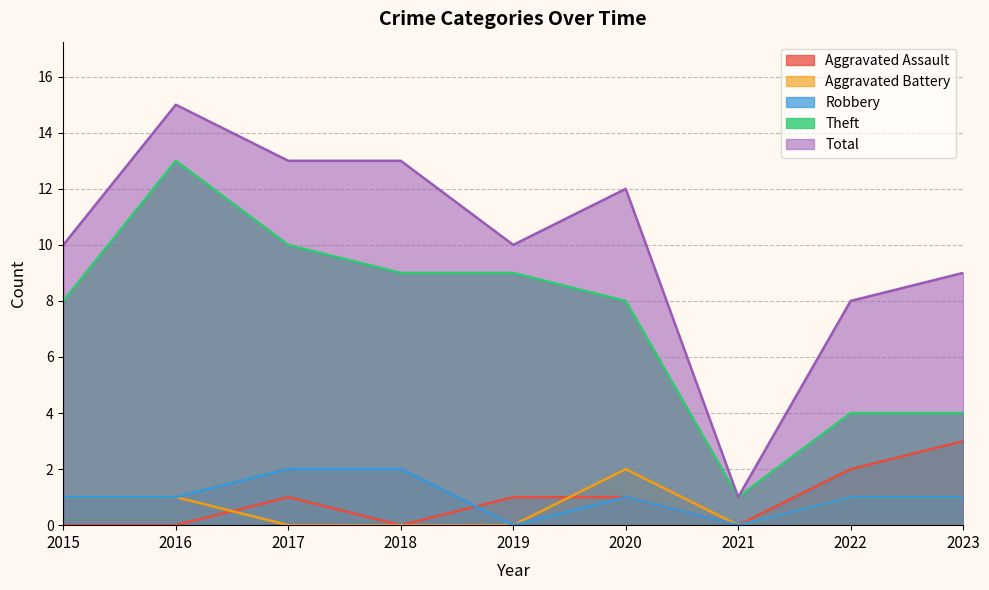

Which has a higher value, 2018 or 2021?

2018